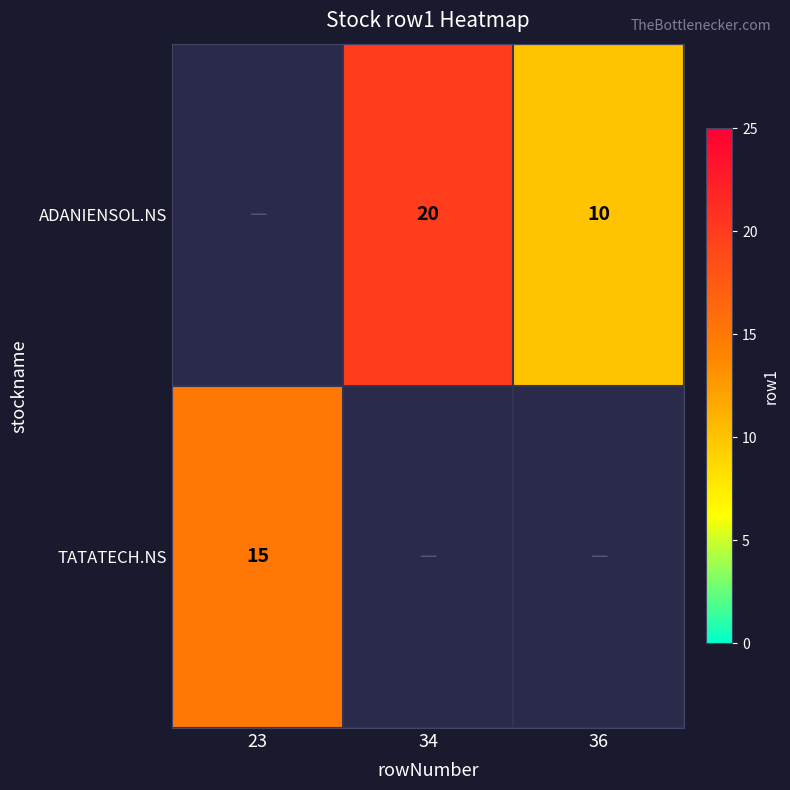

At which category does the chart reach its minimum across all series?

36